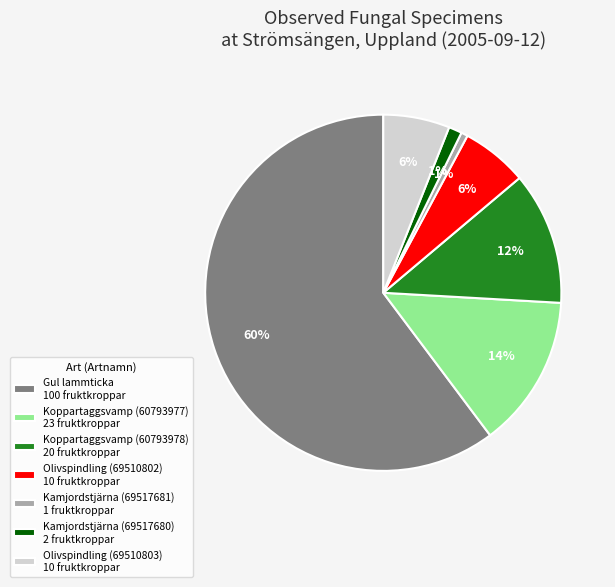

How many slices are in this pie chart?

7